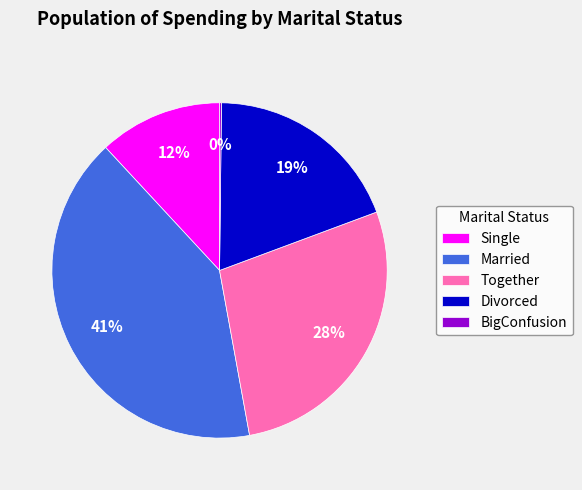

Between Single and Divorced, which is larger?

Divorced